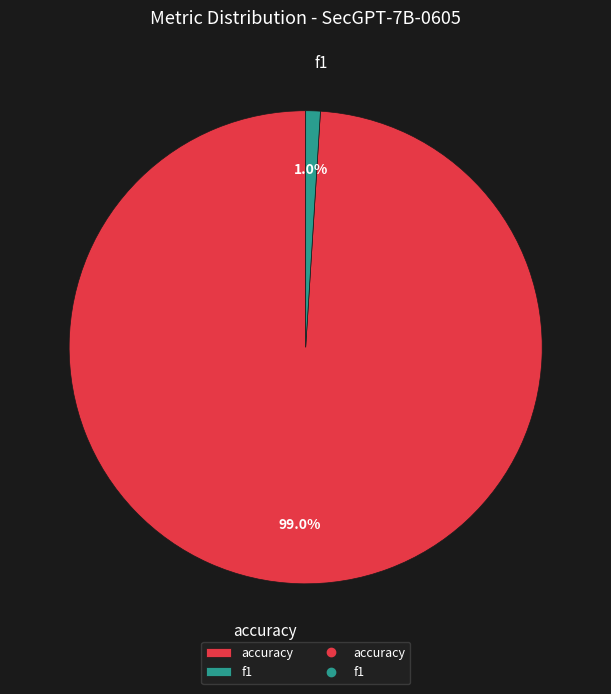

True or false: f1 accounts for 1% of the total.

True